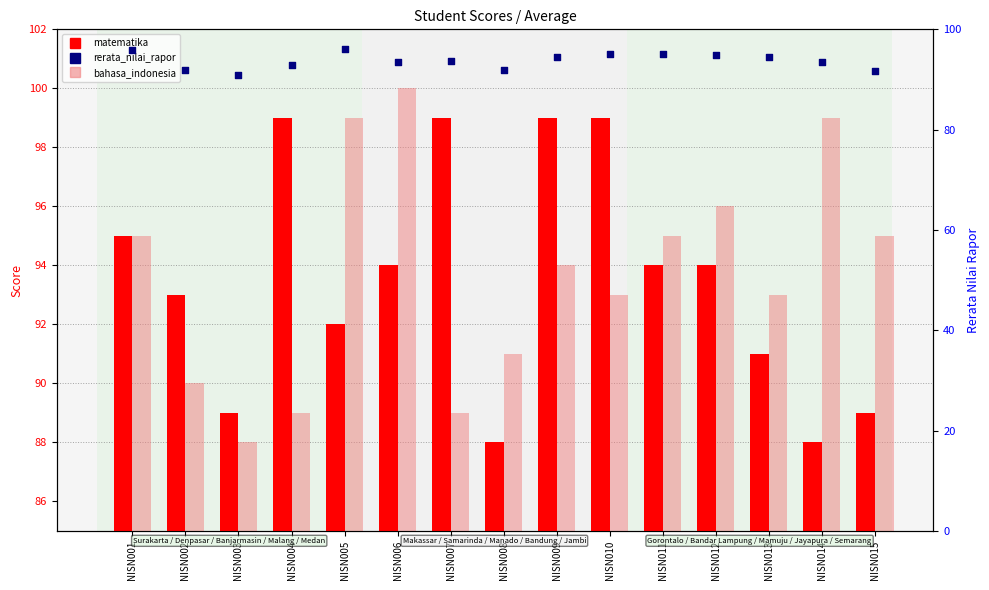

What are all the series names shown in the legend?

matematika, bahasa_indonesia, rerata_nilai_rapor